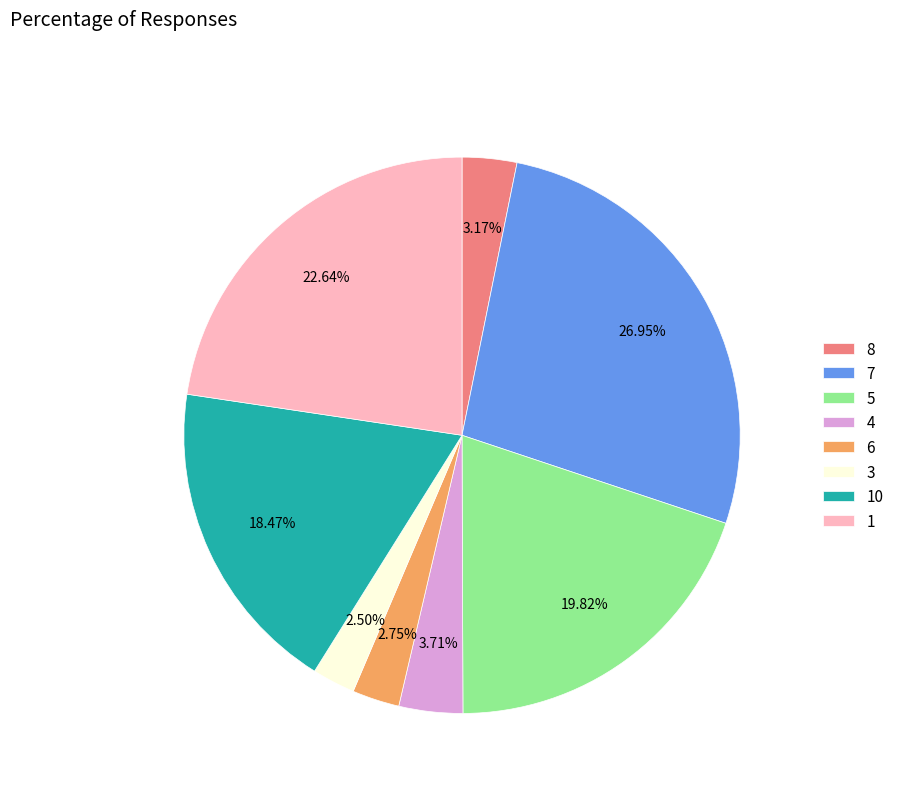

The 8 slice represents 14% of the pie. True or false?

False